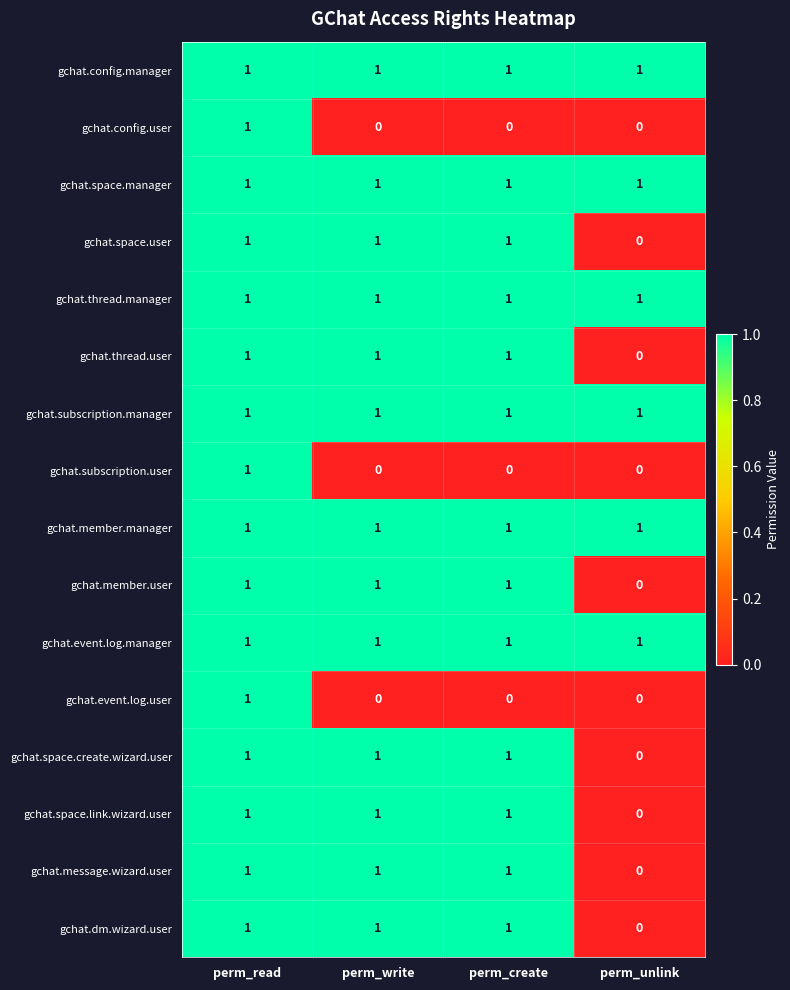

The gchat.thread.user series shows 0 at perm_read. True or false?

False